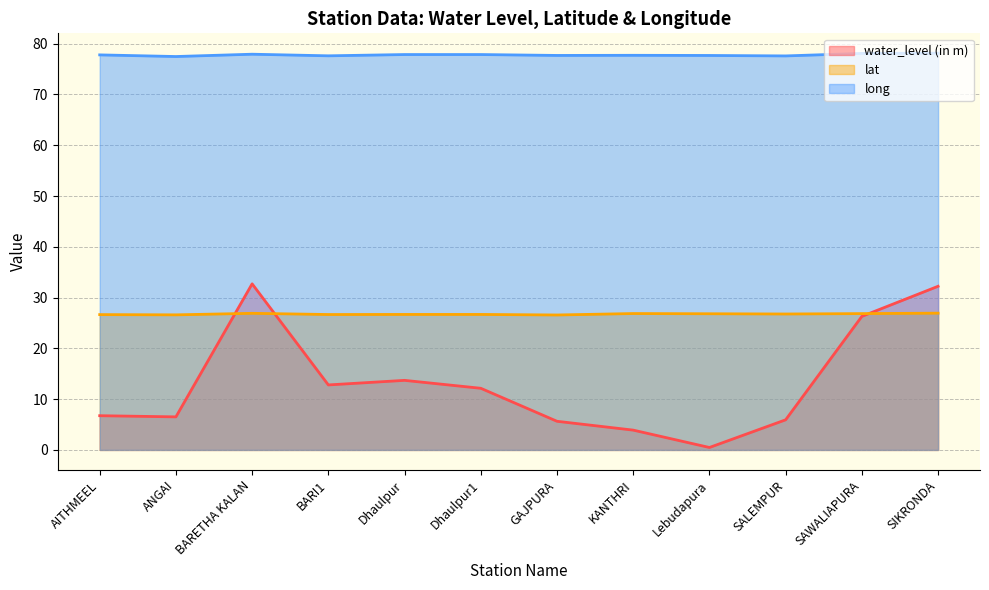

The value of water_level (in m) at BARETHA KALAN is 32.7. True or false?

True